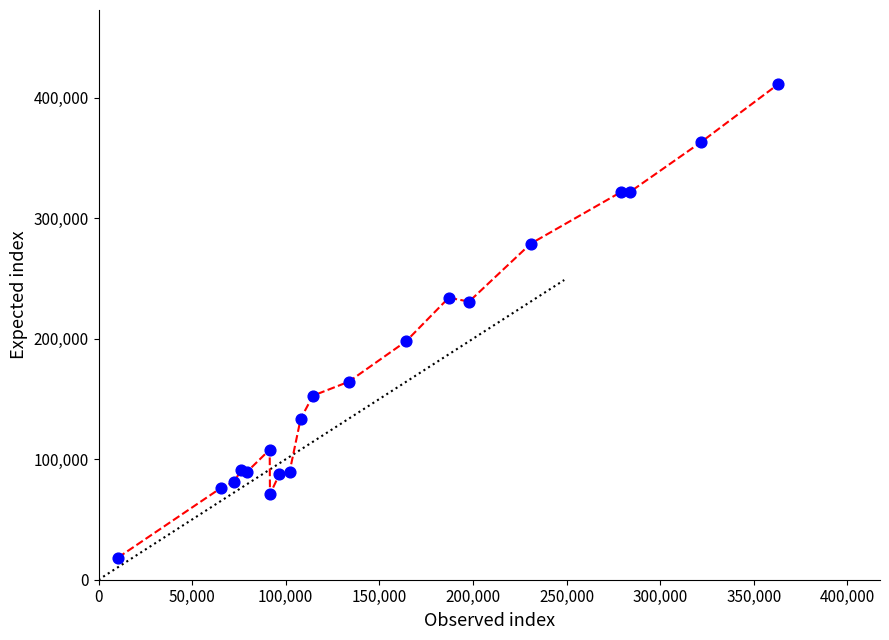

What is the difference between the maximum and minimum values?

392735